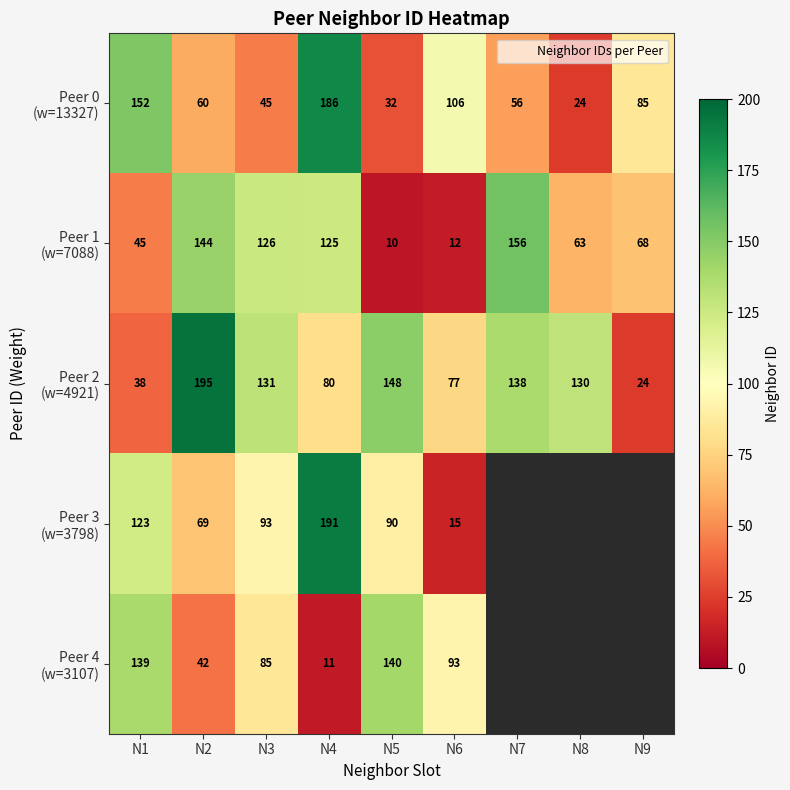

List the series in order of their peak value, lowest first.

Peer 4 (w=3107), Peer 1 (w=7088), Peer 0 (w=13327), Peer 3 (w=3798), Peer 2 (w=4921)